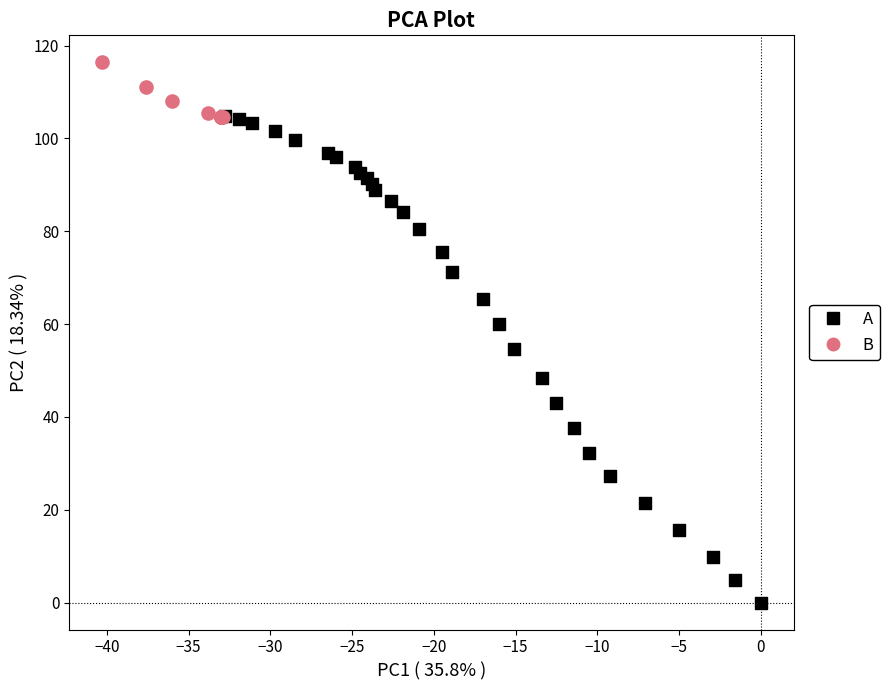

Which series contains the highest Y value?

B